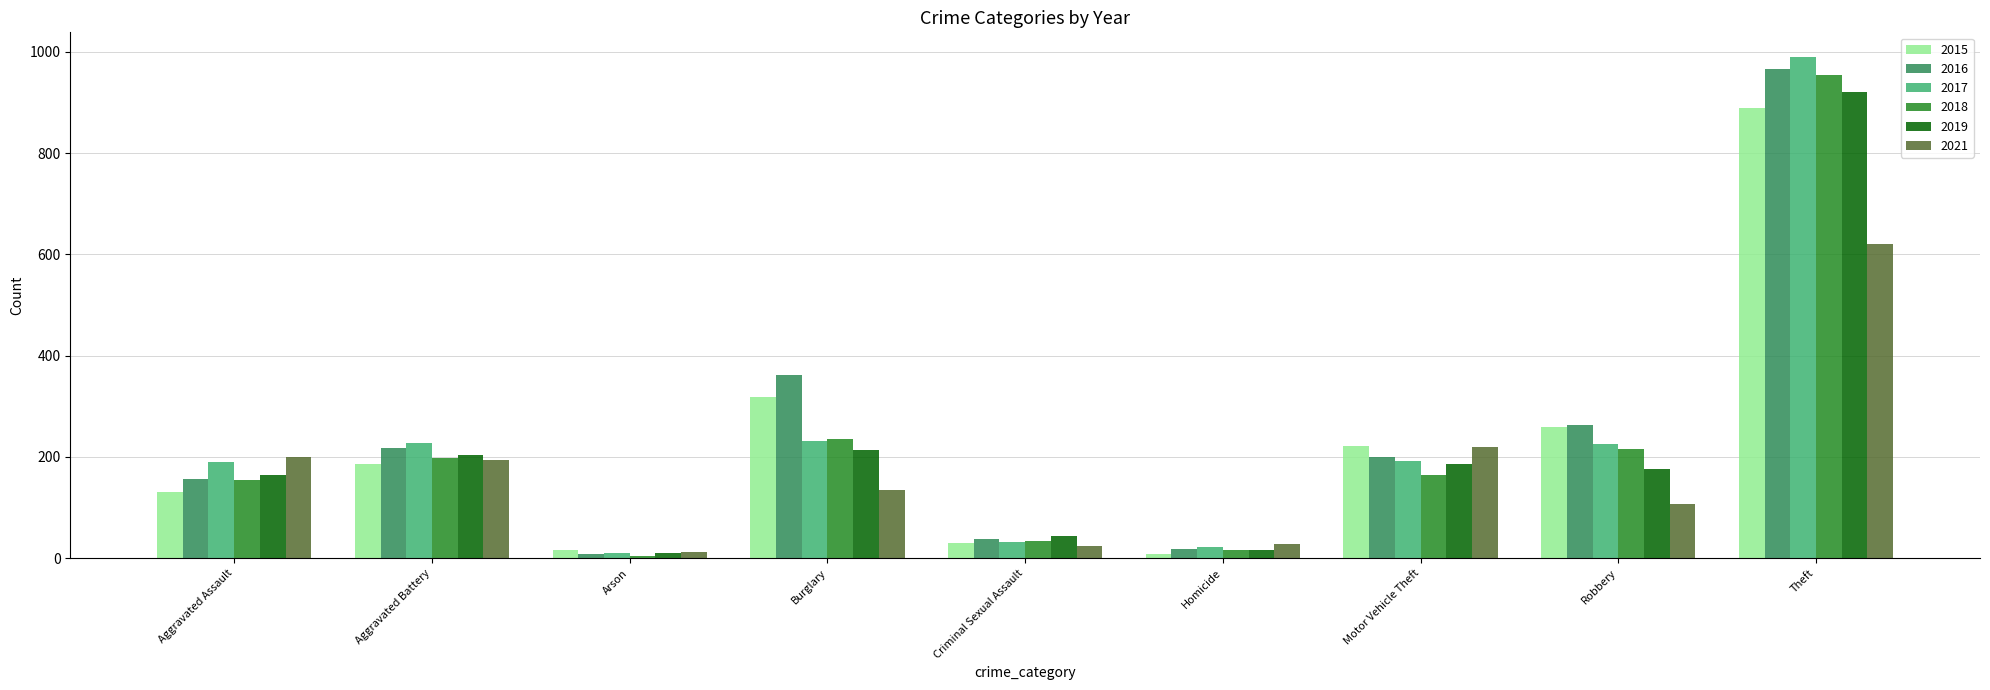

What are all the series names shown in the legend?

2015, 2016, 2017, 2018, 2019, 2021